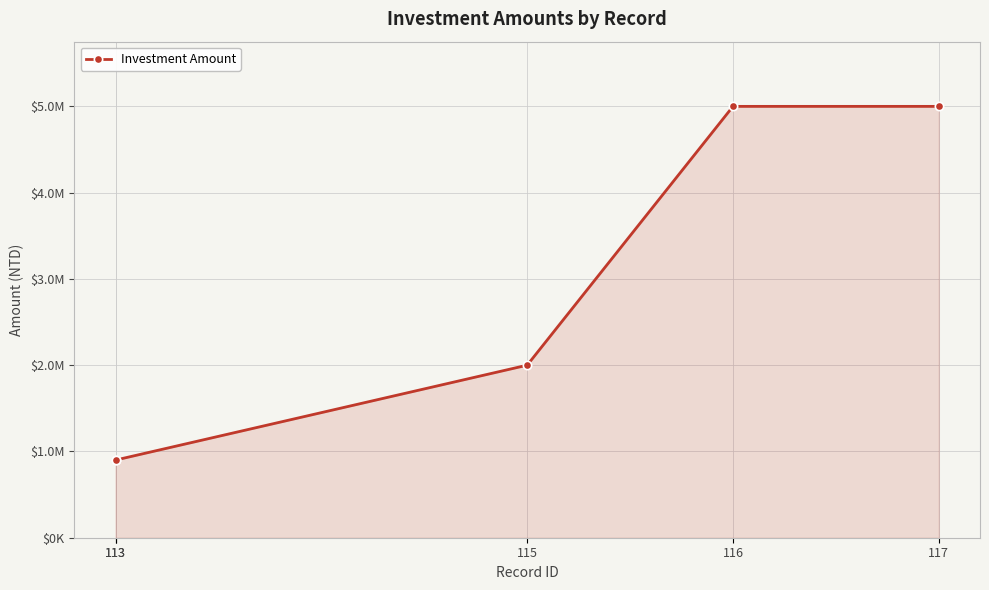

The chart shows a value of 2000000 at 115. True or false?

True